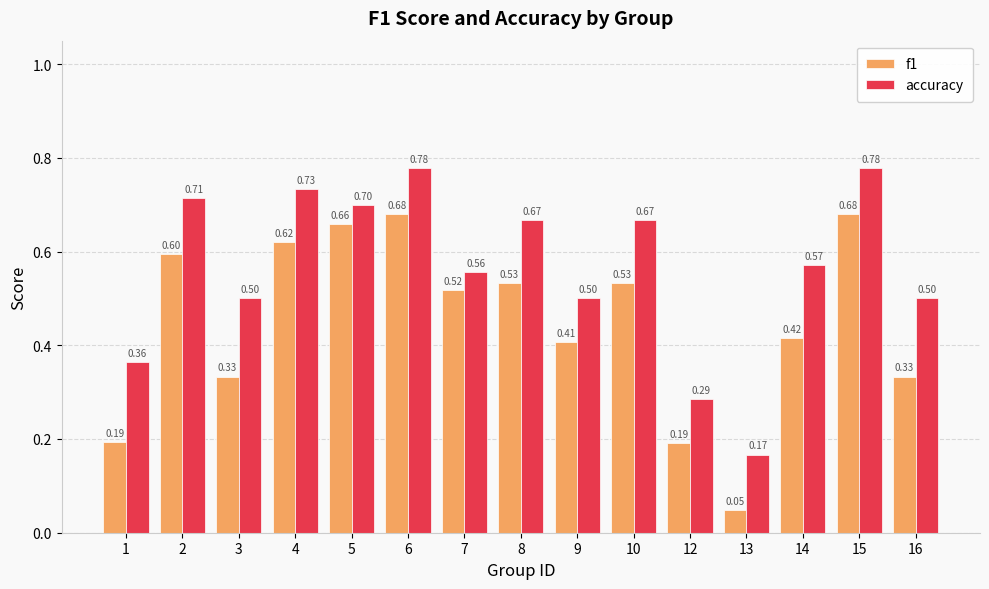

What is the difference between the maximum and second lowest values in the f1 series?

0.5